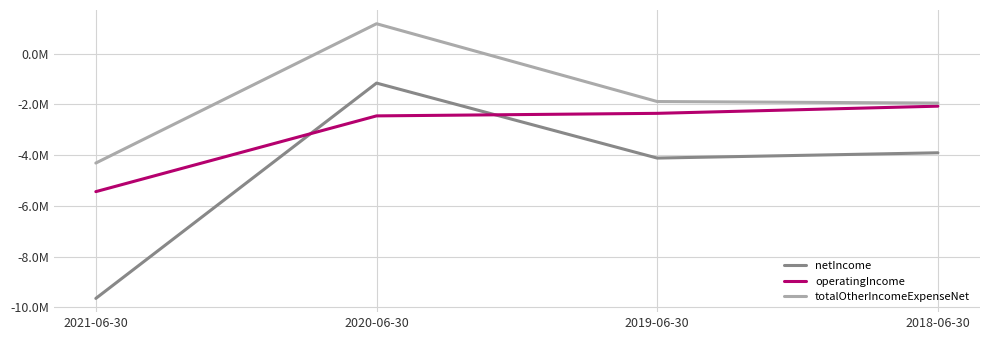

What are all the series names shown in the legend?

netIncome, operatingIncome, totalOtherIncomeExpenseNet